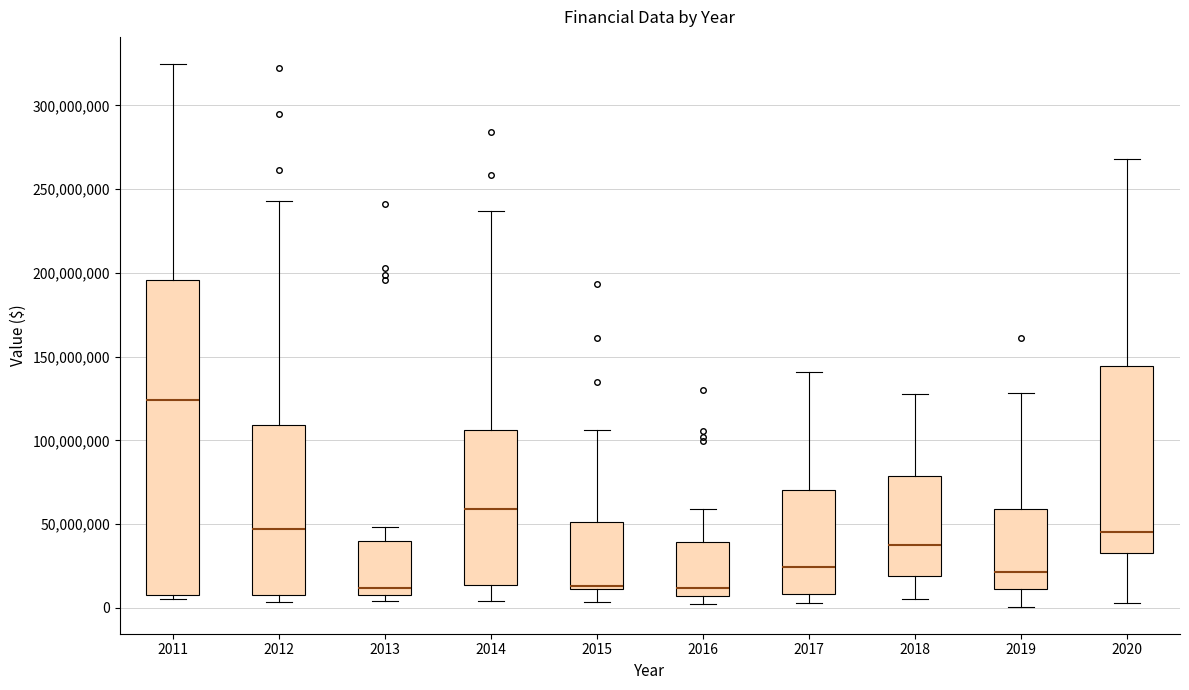

Which box's median line is the highest?

2011